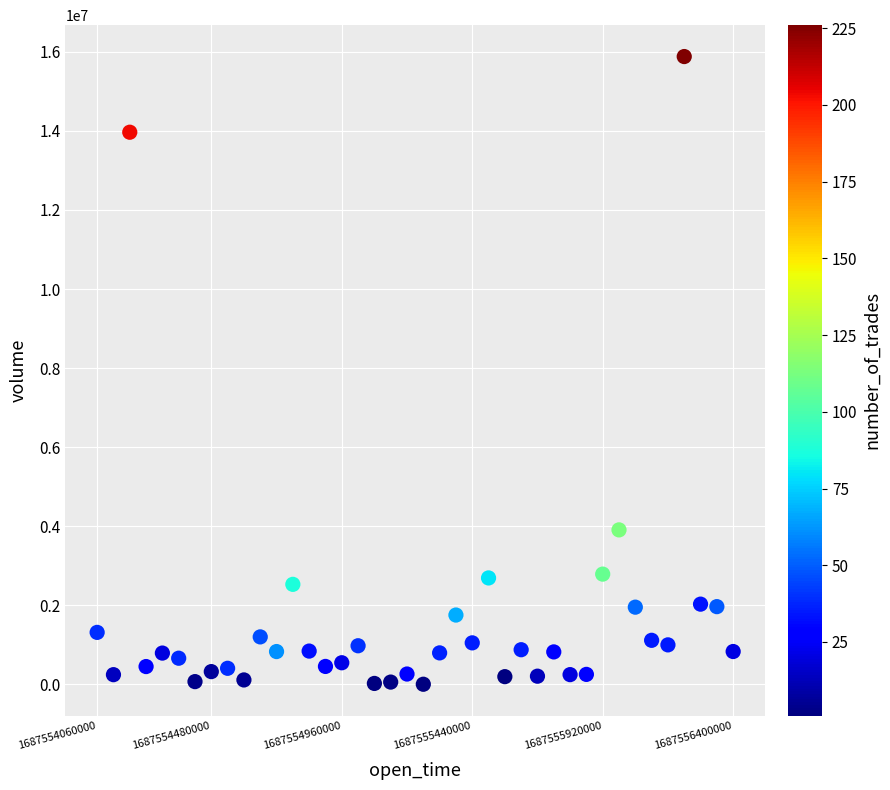

What Y value in the scatter plot is closest to 7942307?

3908375